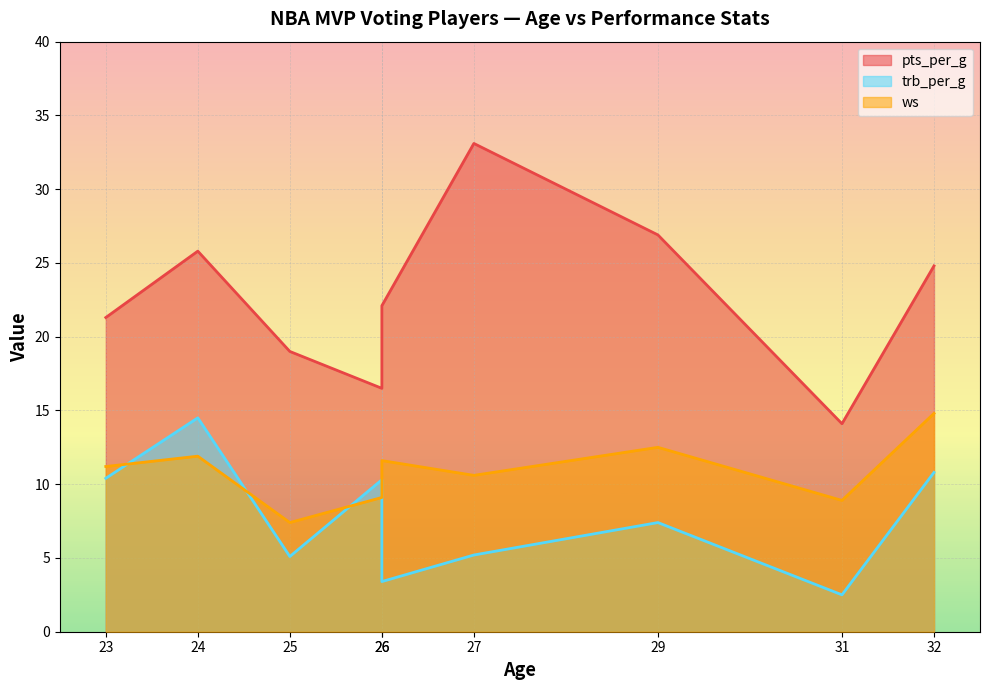

At which category is the sum across all series the highest?

24